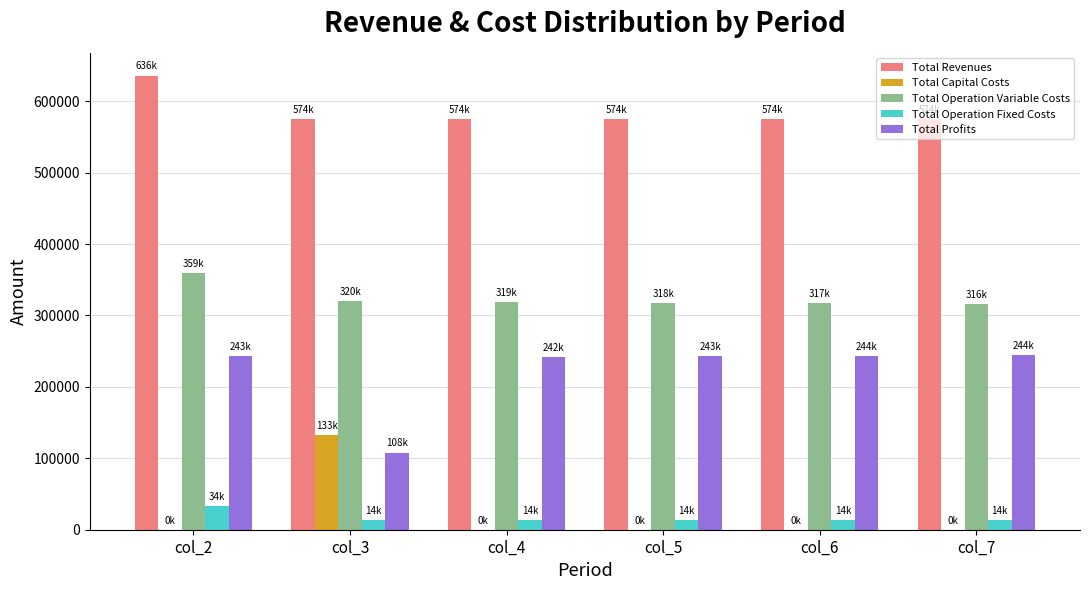

Are the bars horizontal?

No